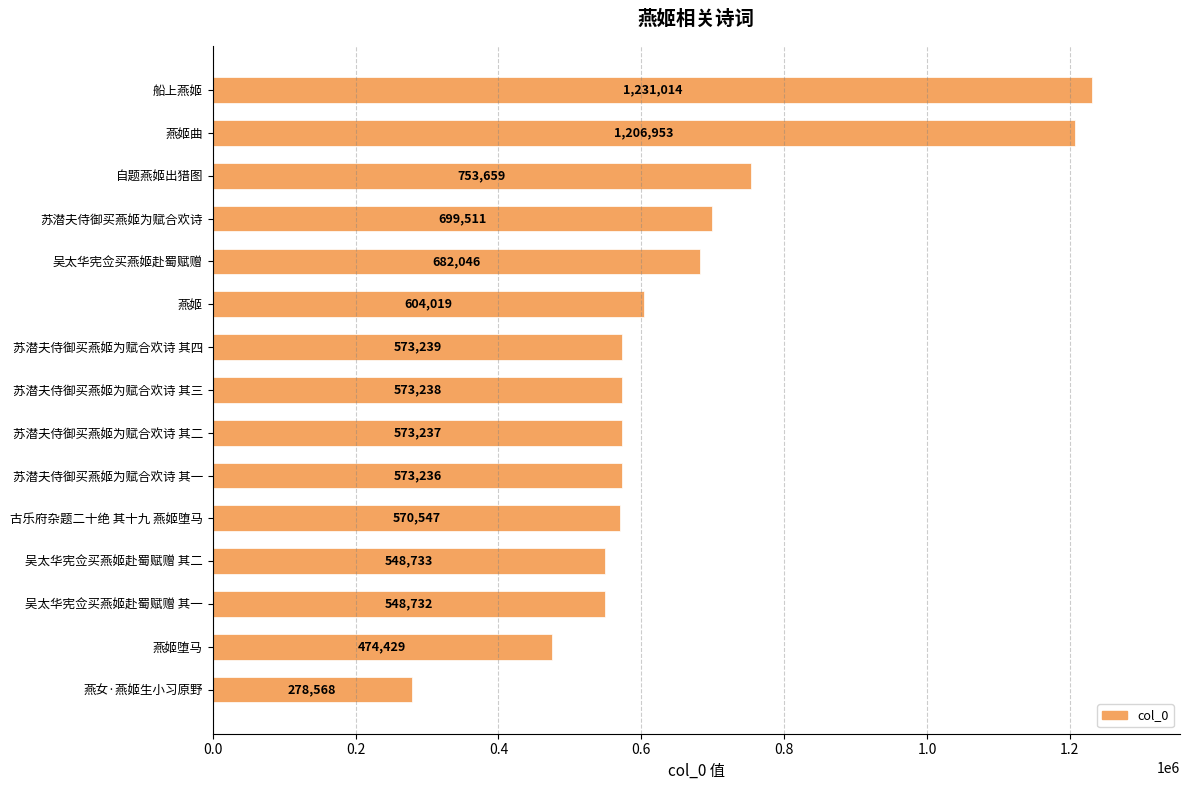

How many series are shown in this chart?

1